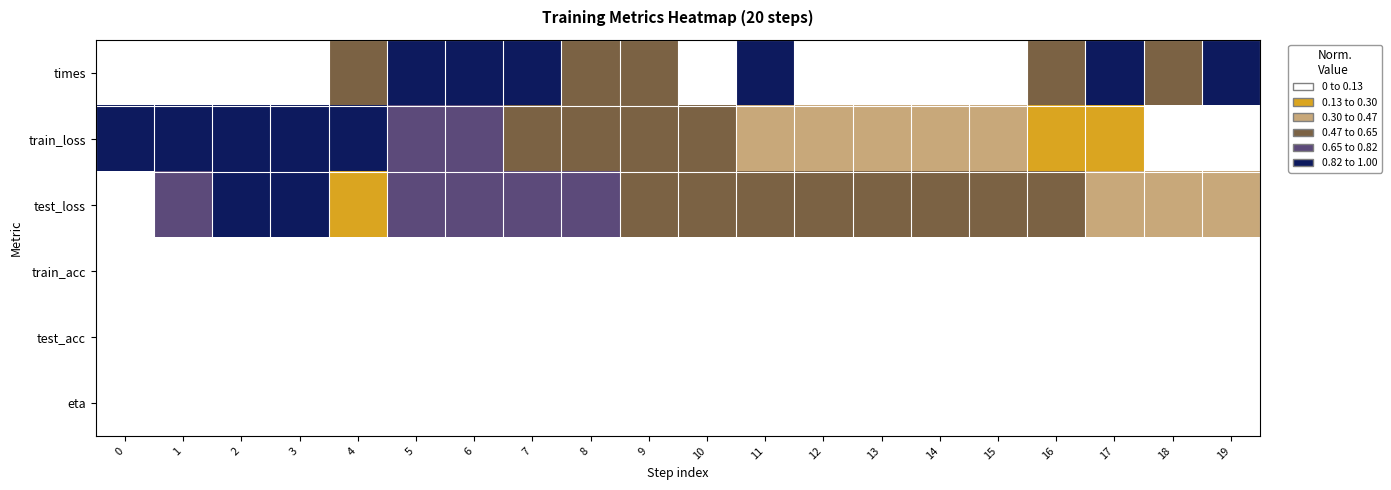

Reading left to right, extract all data points from this chart.

times: 0=0.0	1=0.0	2=0.0	3=0.0	4=0.6	5=0.9	6=1.0	7=1.0	8=0.6	9=0.5	10=0.0	11=0.9	12=0.0	13=0.1	14=0.0	15=0.1	16=0.5	17=1.0	18=0.5	19=0.9
train_loss: 0=1.0	1=1.0	2=1.0	3=0.9	4=0.9	5=0.8	6=0.7	7=0.6	8=0.6	9=0.5	10=0.5	11=0.4	12=0.4	13=0.4	14=0.4	15=0.4	16=0.3	17=0.2	18=0.1	19=0.0
test_loss: 0=0.0	1=0.8	2=1.0	3=0.9	4=0.2	5=0.7	6=0.7	7=0.7	8=0.7	9=0.6	10=0.6	11=0.6	12=0.6	13=0.6	14=0.6	15=0.6	16=0.5	17=0.5	18=0.4	19=0.4
train_acc: 0=0.0	1=0.0	2=0.0	3=0.0	4=0.0	5=0.0	6=0.0	7=0.0	8=0.0	9=0.0	10=0.0	11=0.0	12=0.0	13=0.0	14=0.0	15=0.0	16=0.0	17=0.0	18=0.0	19=0.0
test_acc: 0=0.0	1=0.0	2=0.0	3=0.0	4=0.0	5=0.0	6=0.0	7=0.0	8=0.0	9=0.0	10=0.0	11=0.0	12=0.0	13=0.0	14=0.0	15=0.0	16=0.0	17=0.0	18=0.0	19=0.0
eta: 0=0.0	1=0.0	2=0.0	3=0.0	4=0.0	5=0.0	6=0.0	7=0.0	8=0.0	9=0.0	10=0.0	11=0.0	12=0.0	13=0.0	14=0.0	15=0.0	16=0.0	17=0.0	18=0.0	19=0.0